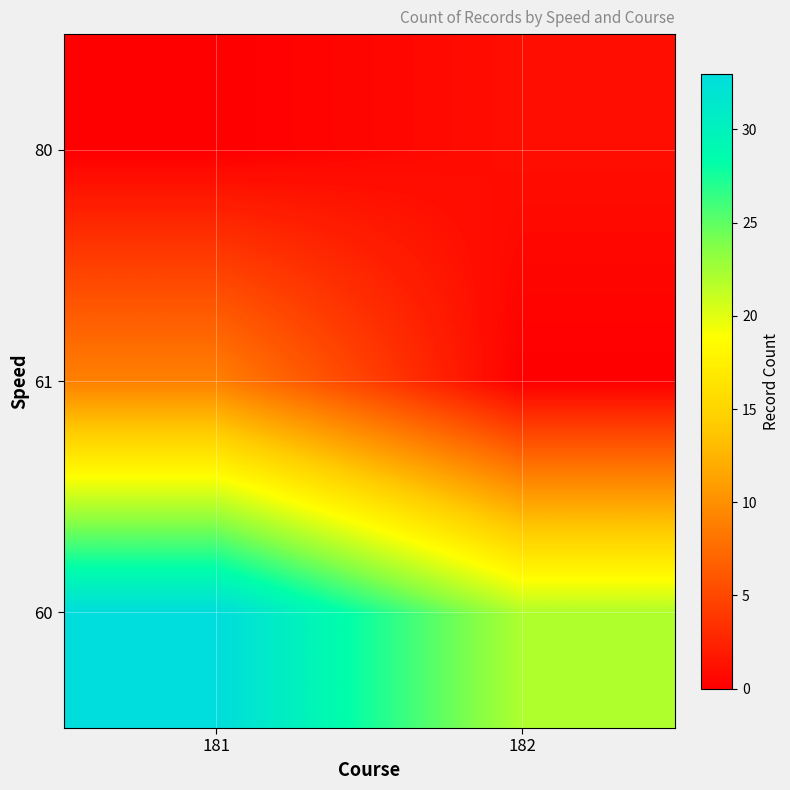

Reading right to left, extract all data points from this chart.

60: 182=22	181=33
61: 182=0	181=9
80: 182=1	181=0